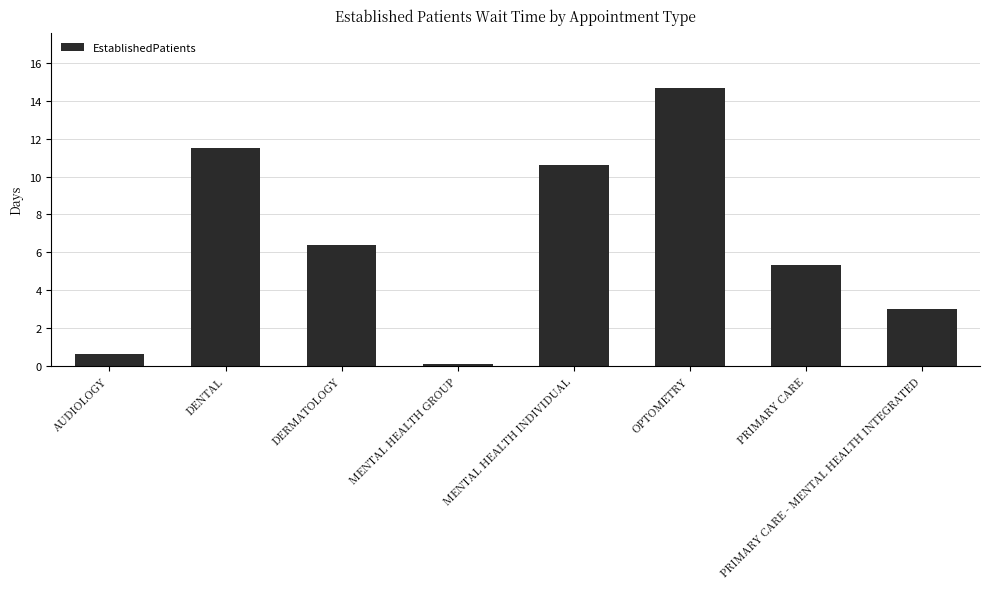

What is the difference between the values at DENTAL and MENTAL HEALTH GROUP?

11.4